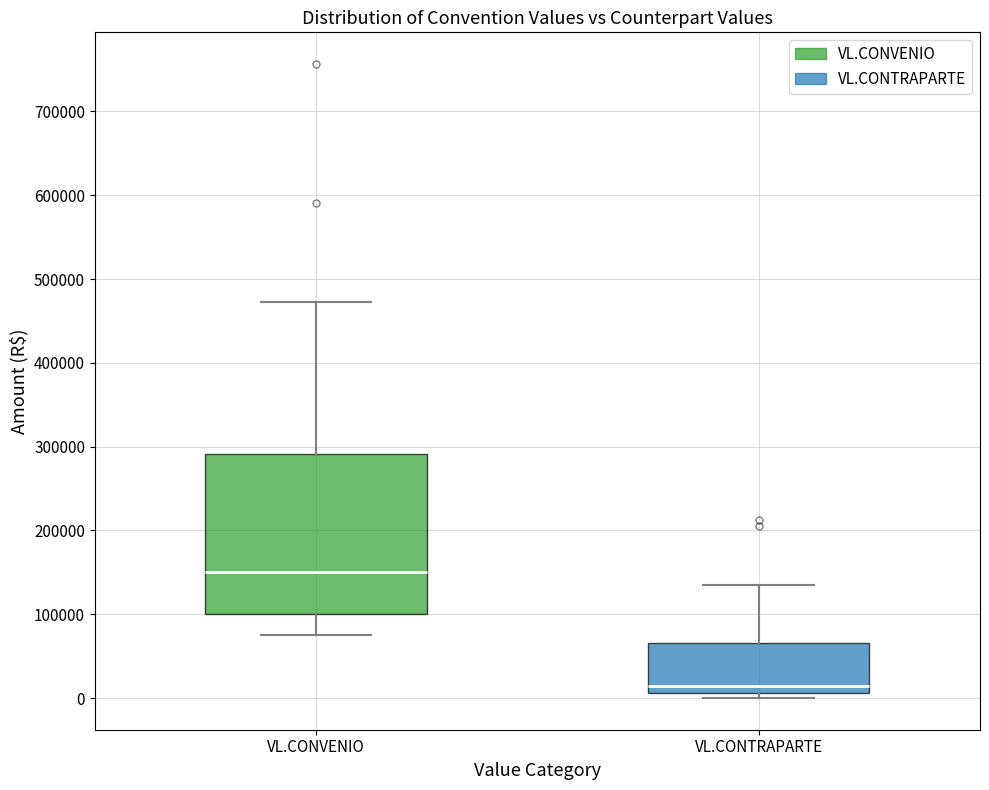

Where does the lower whisker of the box for VL.CONVENIO end on the y-axis? The values are not printed on the chart, so give them approximately, as read against the axis.

80000